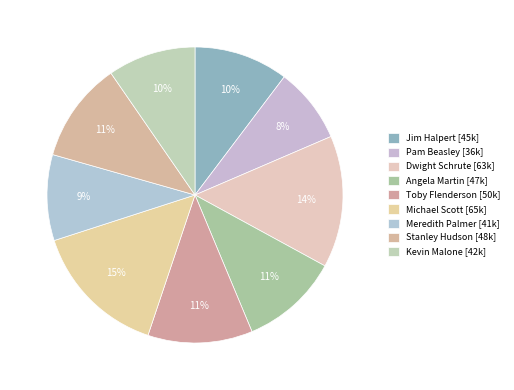

How many slices are in this pie chart?

9